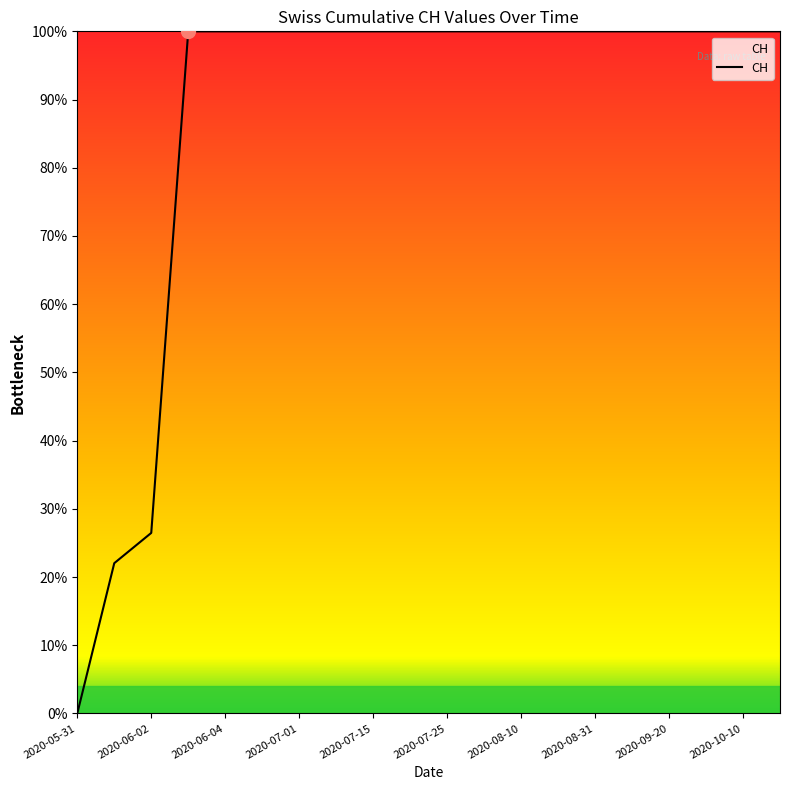

Is this an area chart (filled region under the line)?

Yes